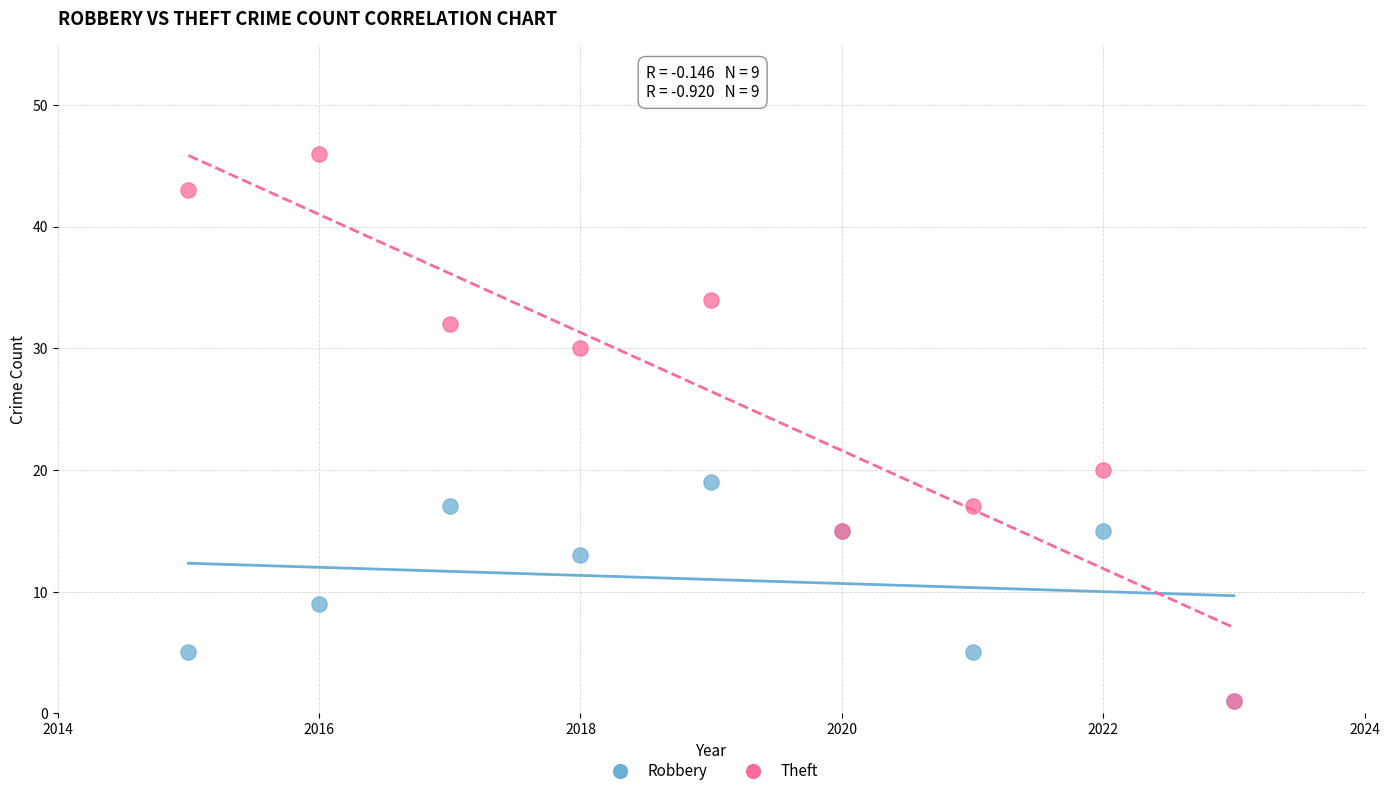

Which series reaches the maximum Y coordinate?

Theft